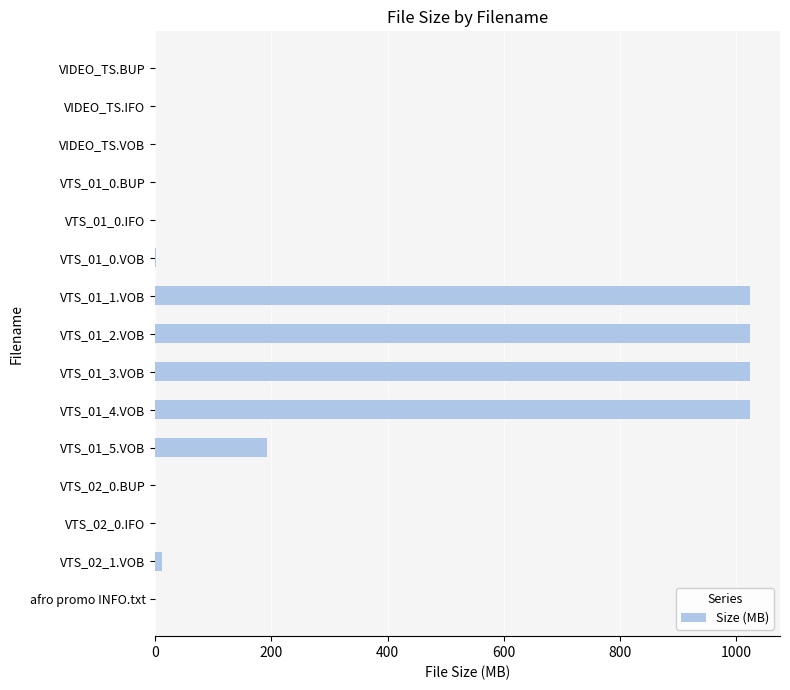

What is the maximum value shown in the chart?

1024.0